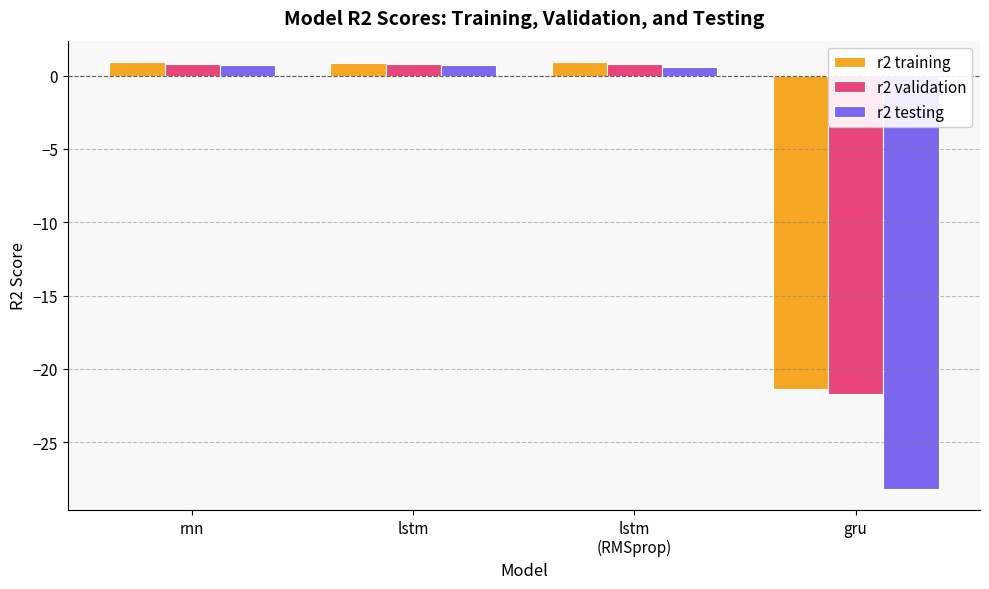

What is the highest value of the r2 training series?

0.9